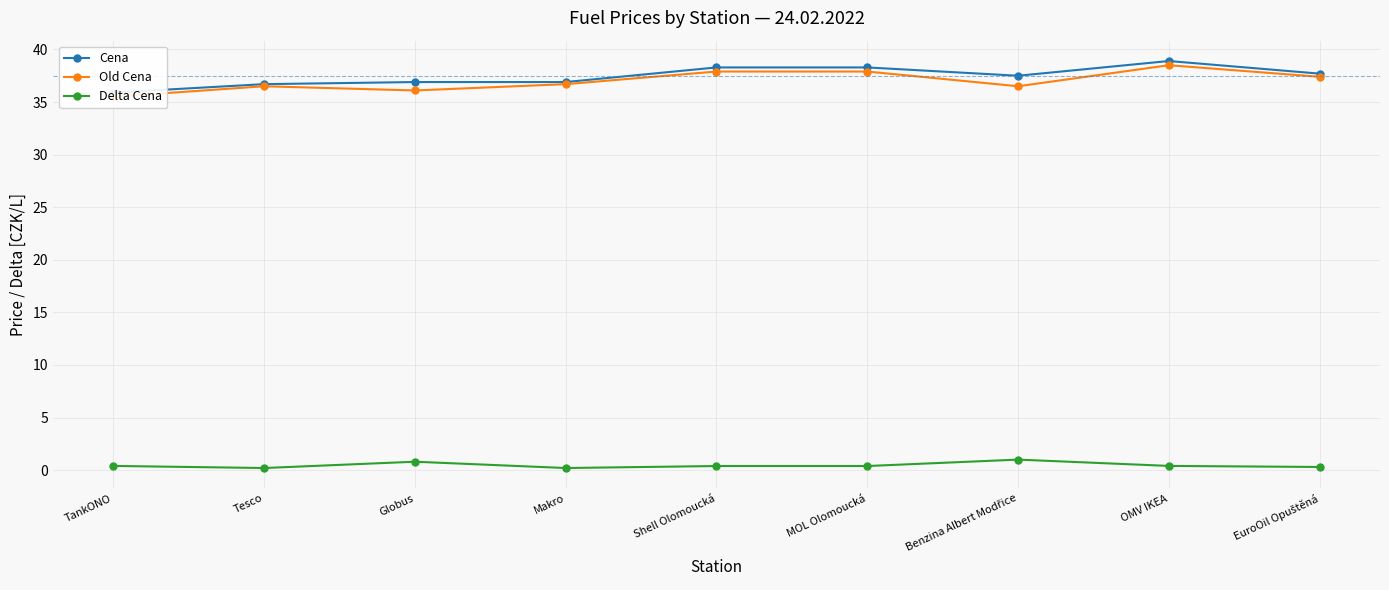

How many lines are shown in the chart?

3